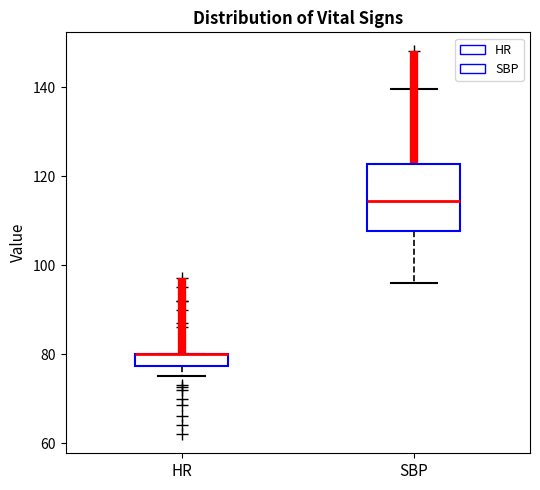

Where is the upper edge of the box for HR on the y-axis? The values are not printed on the chart, so give them approximately, as read against the axis.

80